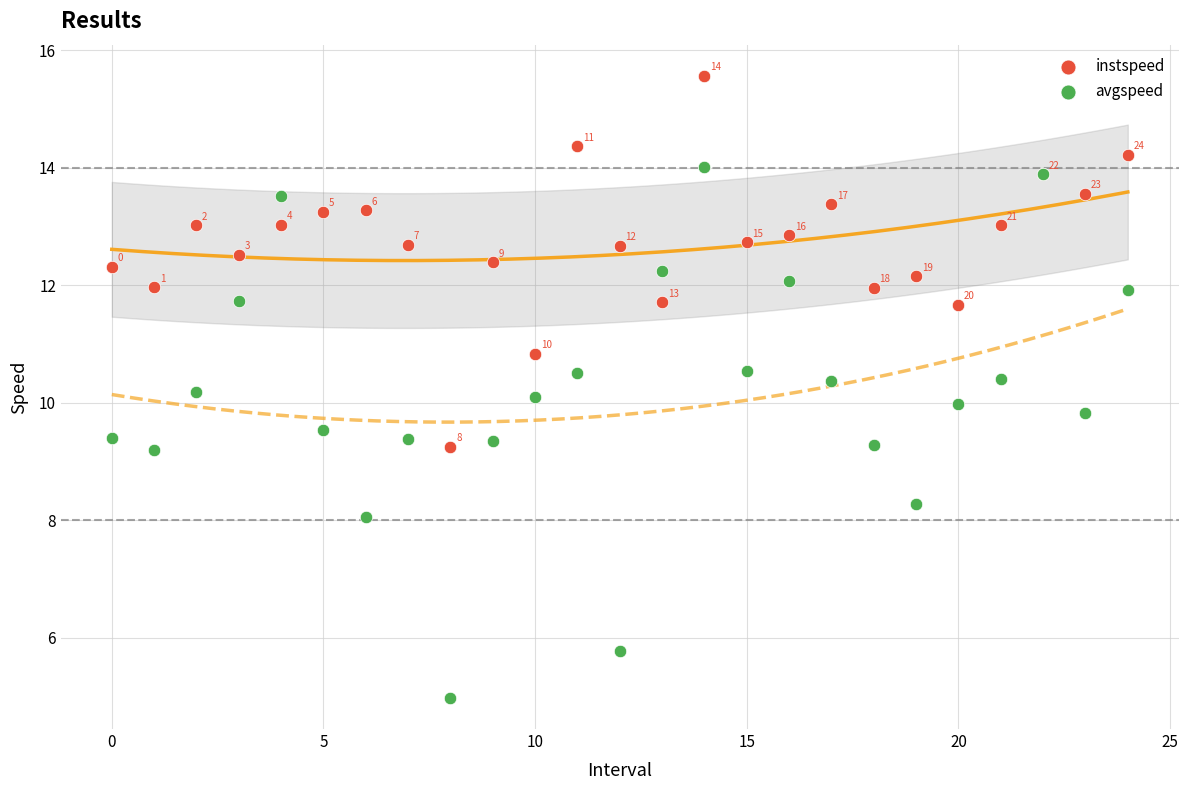

In the avgspeed series, what Y value is closest to 9?

9.2